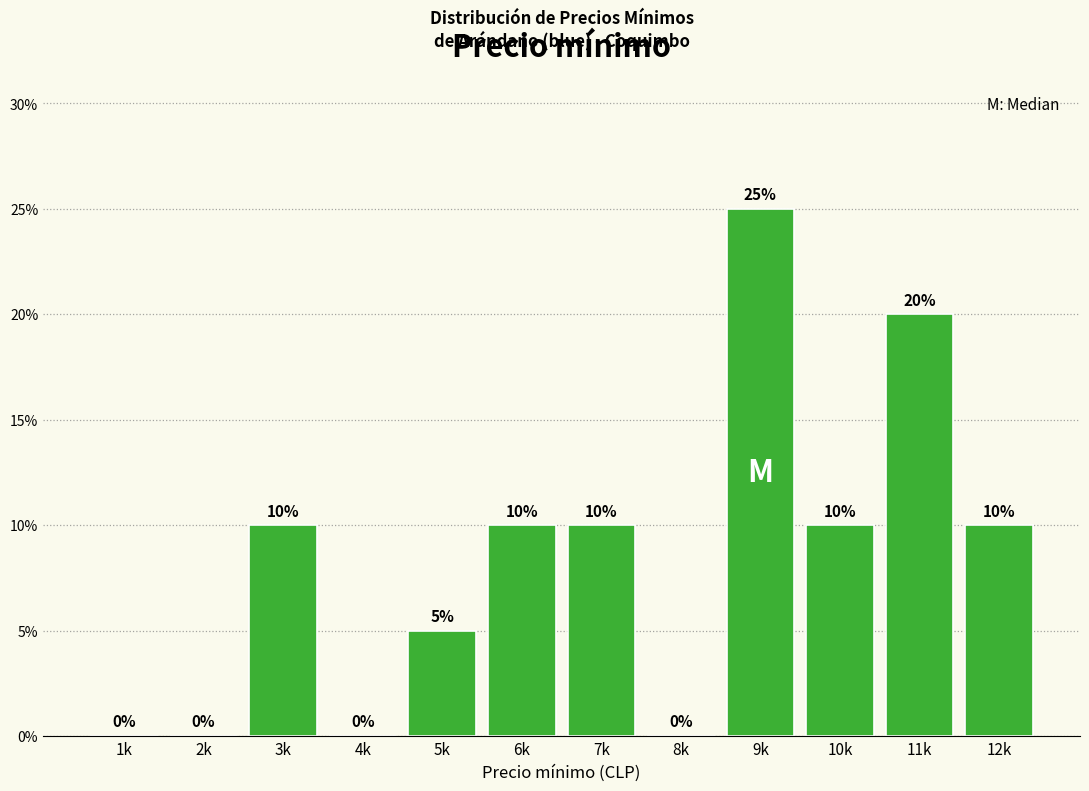

Reading left to right, list all the values displayed in this chart.

1k=0	2k=0	3k=10	4k=0	5k=5	6k=10	7k=10	8k=0	9k=25	10k=10	11k=20	12k=10